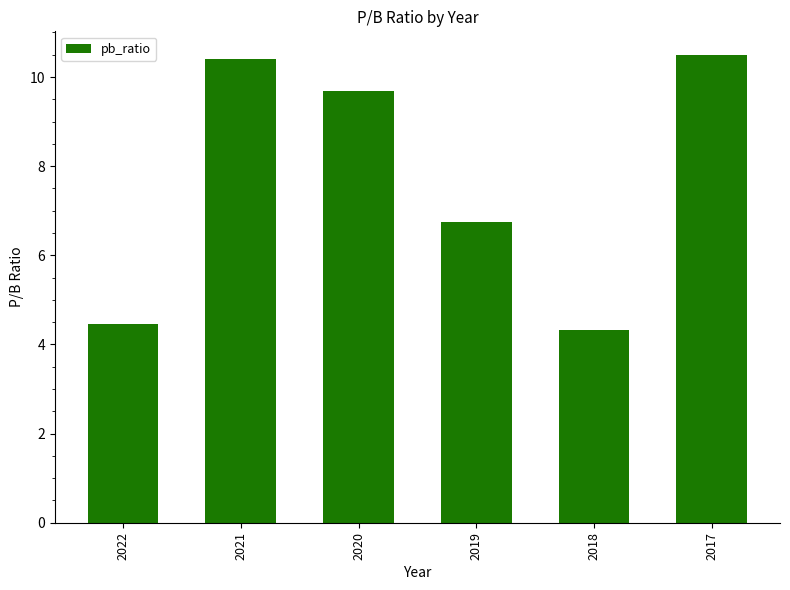

The value at 2020 is 9.7. True or false?

True